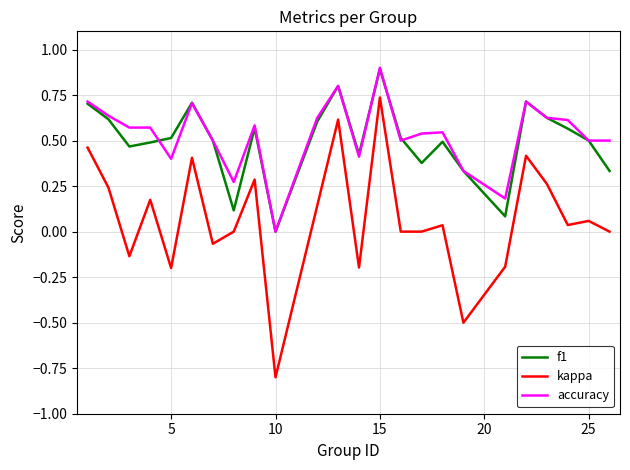

What is the lowest value of the kappa series?

-0.8